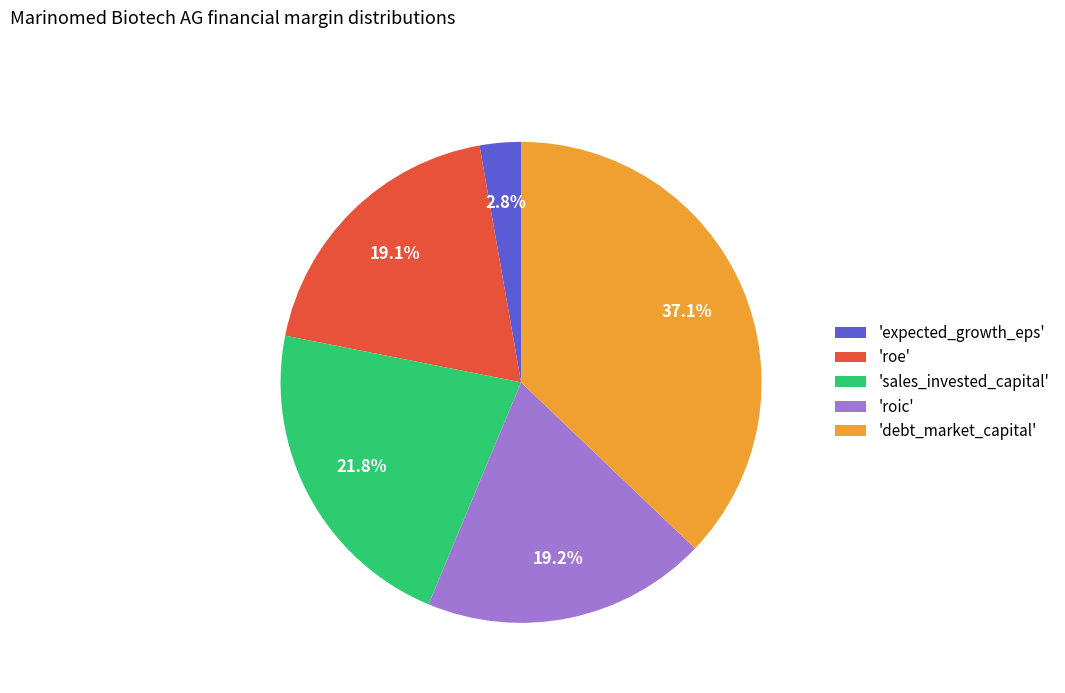

Between 'roe' and 'sales_invested_capital', which is larger?

'sales_invested_capital'